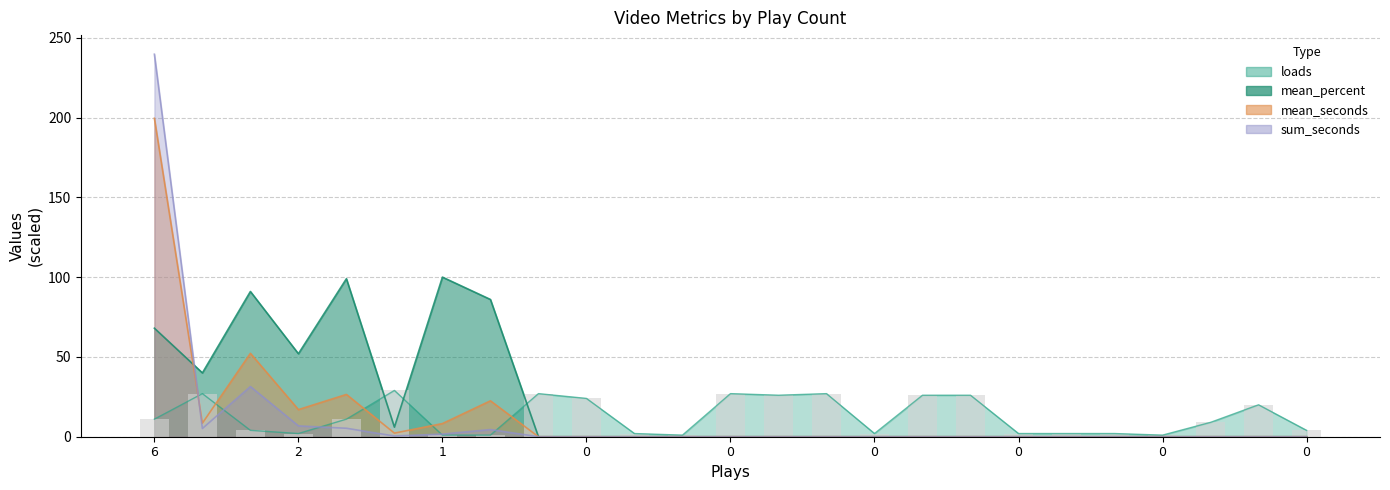

At which category is the sum across all series the highest?

6